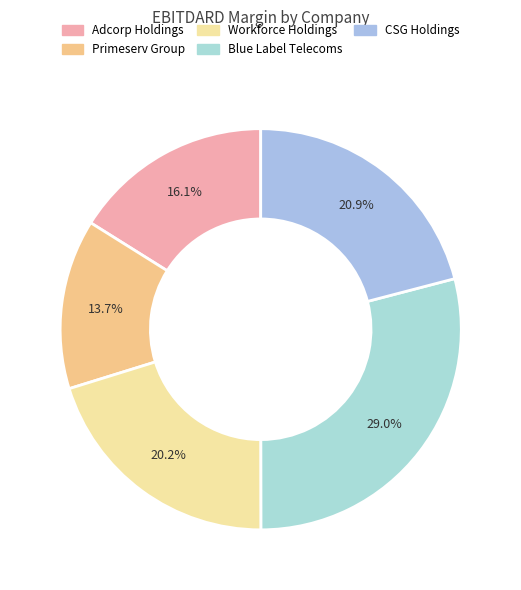

Rank the categories by value from lowest to highest.

Primeserv Group, Adcorp Holdings, Workforce Holdings, CSG Holdings, Blue Label Telecoms